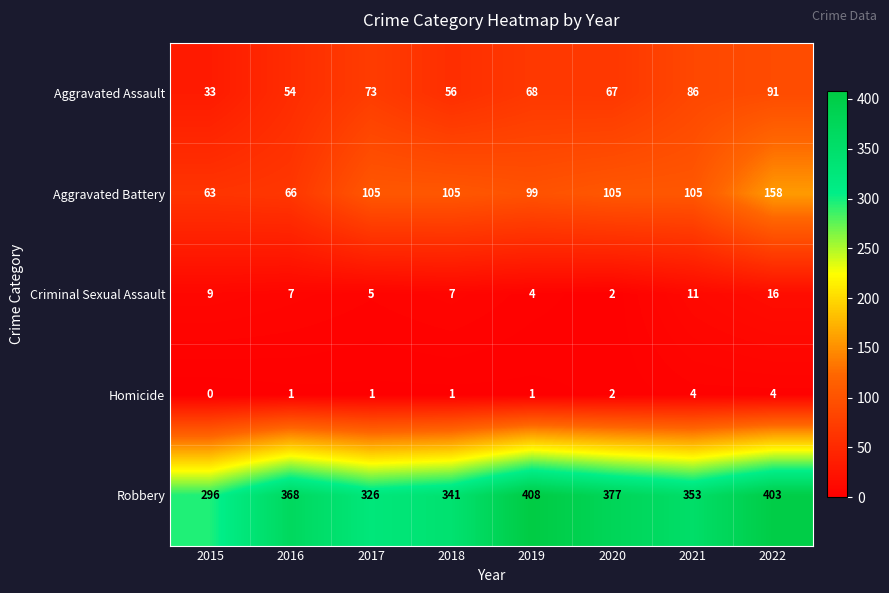

At which label does Aggravated Assault reach its minimum?

2015